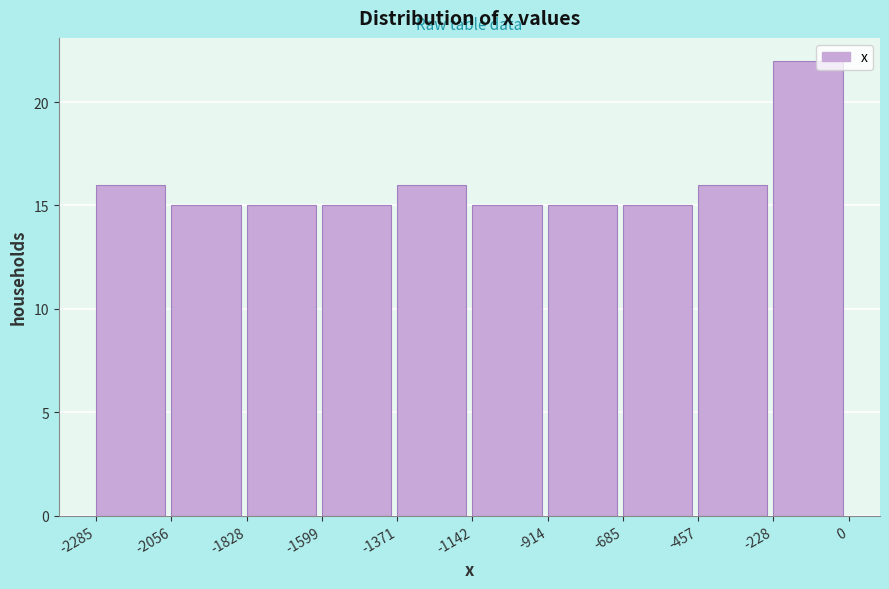

What is the height of the bar covering -228 to 0 on the x-axis? The values are not printed on the chart, so give them approximately, as read against the axis.

22